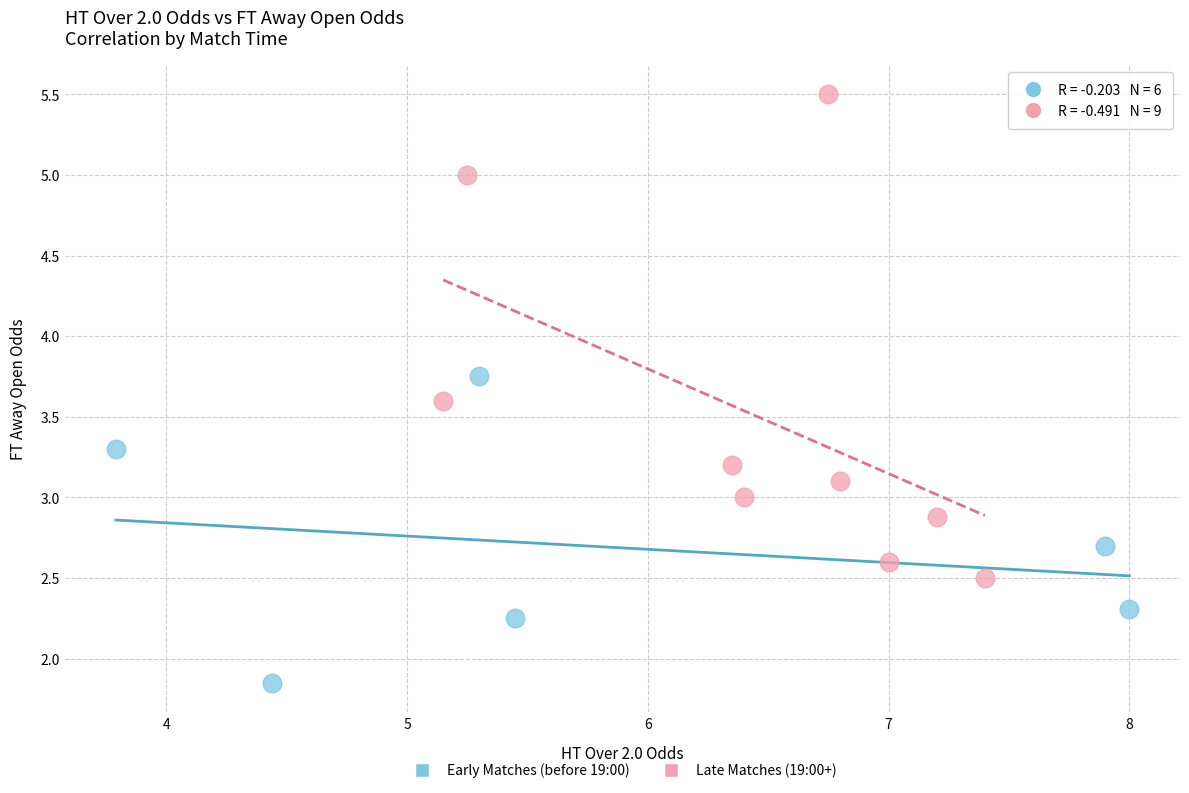

Which series contains the lowest Y value?

Early Matches (before 19:00)